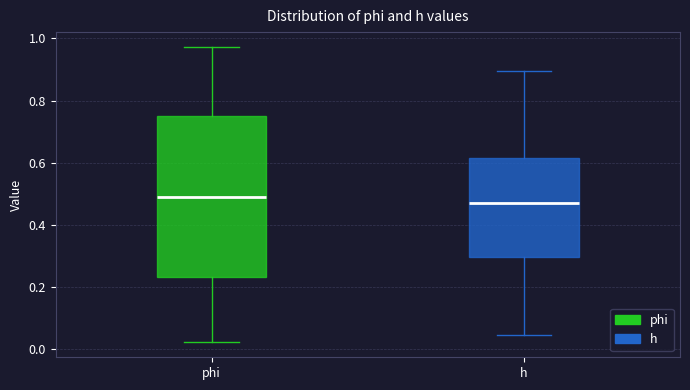

Reading left to right, read every box against the y-axis: the position of its median line, the range the box covers, and the ends of its whiskers. The values are not printed on the chart, so give them approximately, as read against the axis.

phi: median 0.50, box 0.24 to 0.76, whiskers 0.02 to 0.98
h: median 0.48, box 0.30 to 0.62, whiskers 0.04 to 0.90